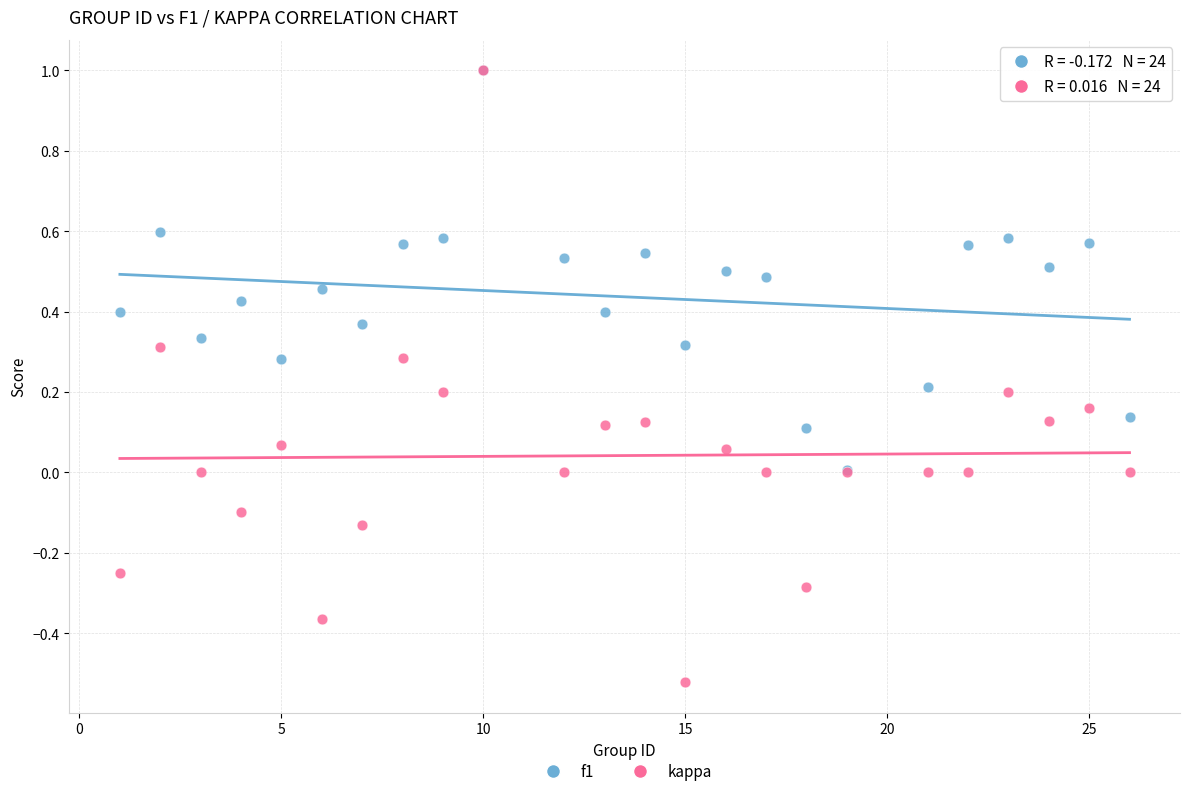

Which series has the widest spread of Y values?

kappa